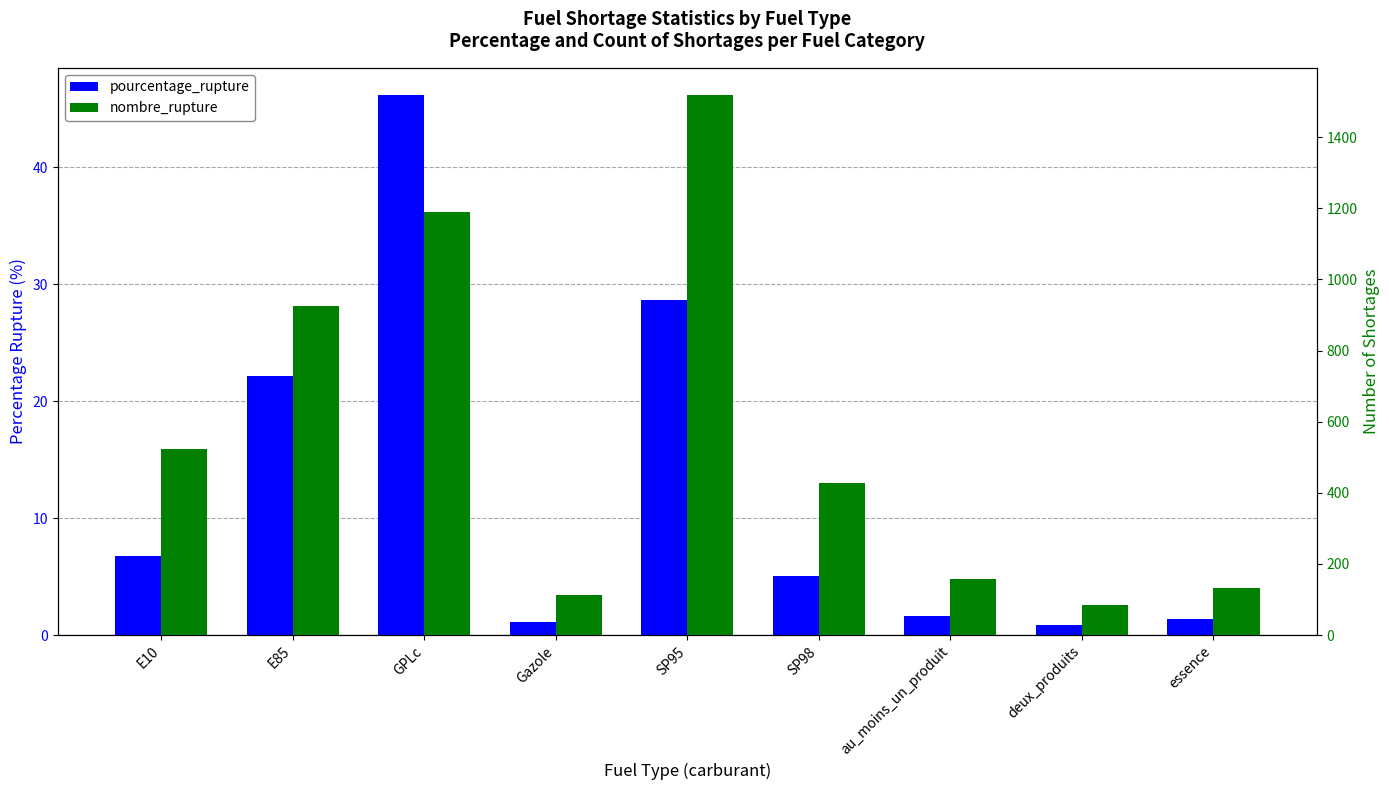

Where does the pourcentage_rupture series first go above 5?

E10